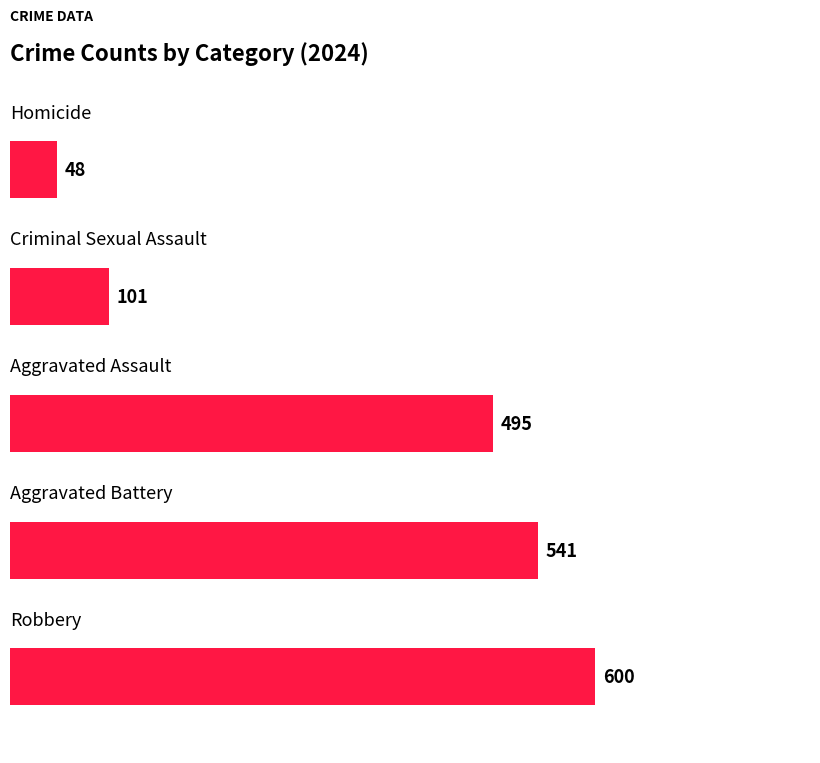

What is the minimum value shown in the chart?

48